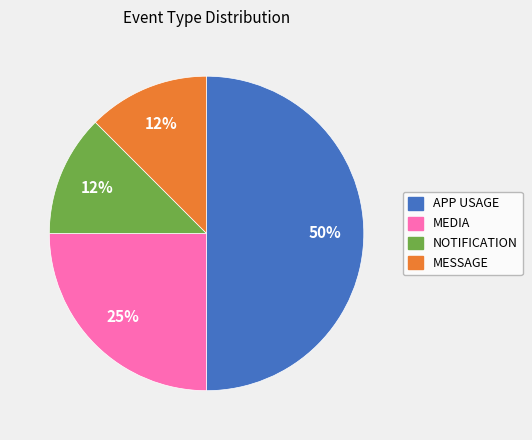

Is NOTIFICATION the majority of the pie?

No